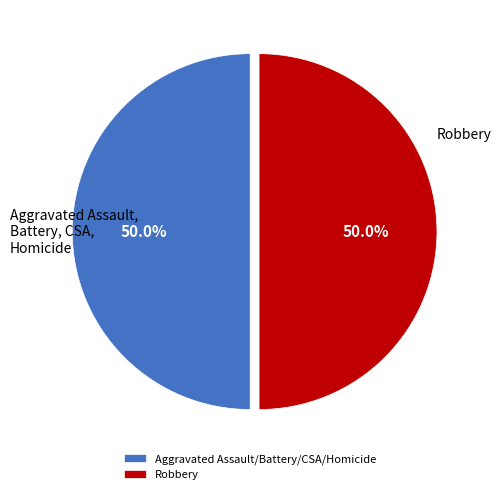

Approximately how many times larger is the value at Aggravated Assault/Battery/CSA/Homicide compared to Robbery?

1.0